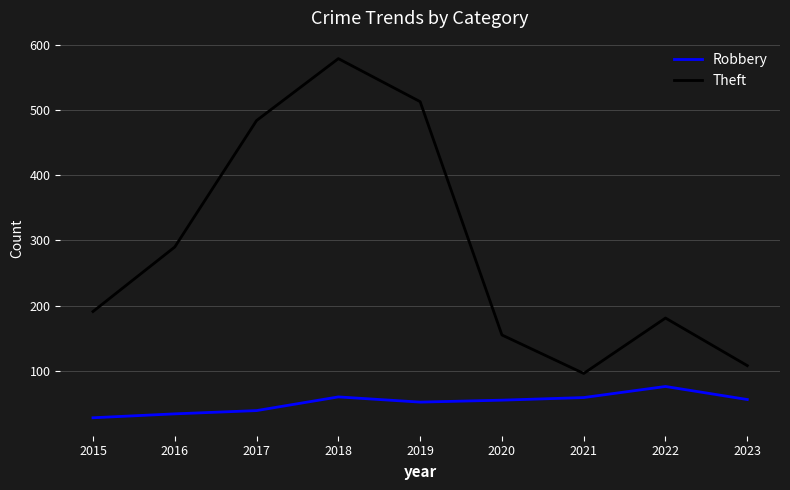

Where is the first local maximum for Robbery?

2018